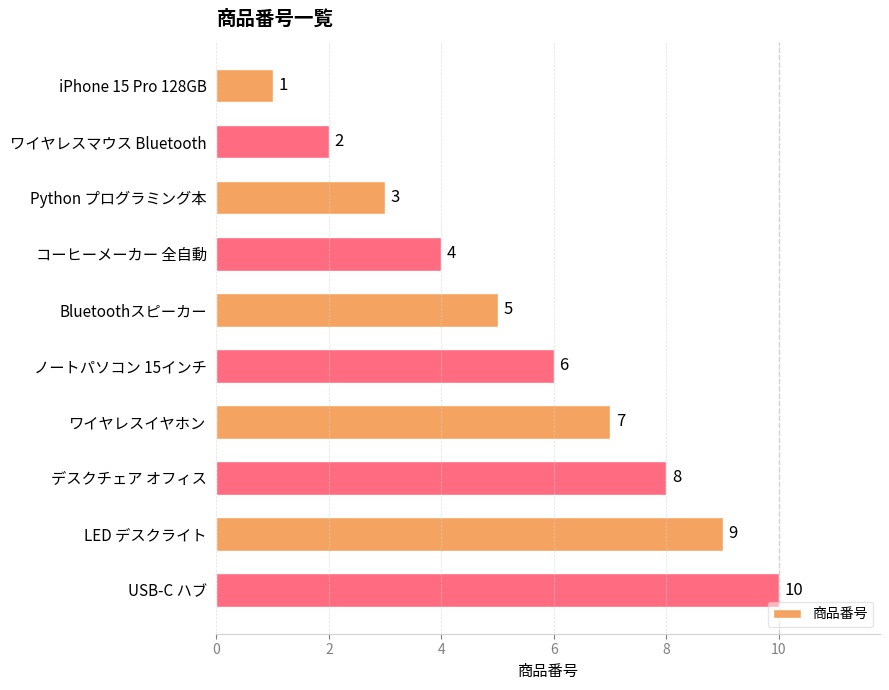

Which category has the highest value across all series?

USB-C ハブ